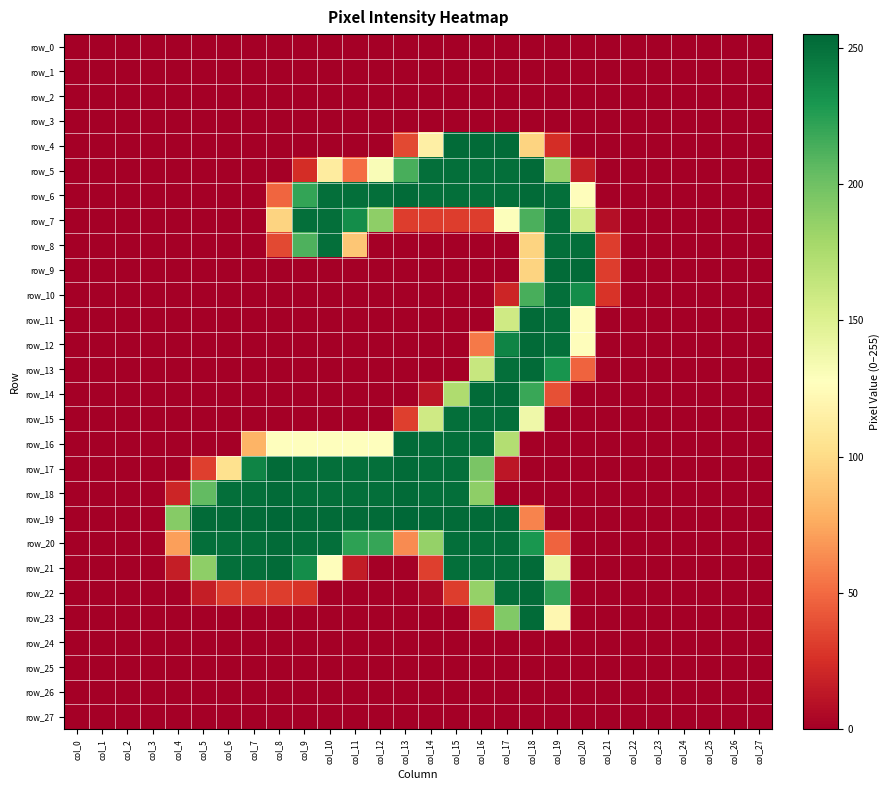

The value of row_9 at col_10 is 83. True or false?

False